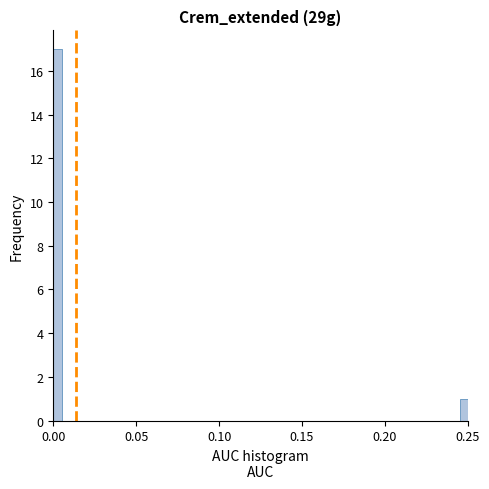

Read against the x-axis, roughly where is the centre of the tallest bar?

0.005